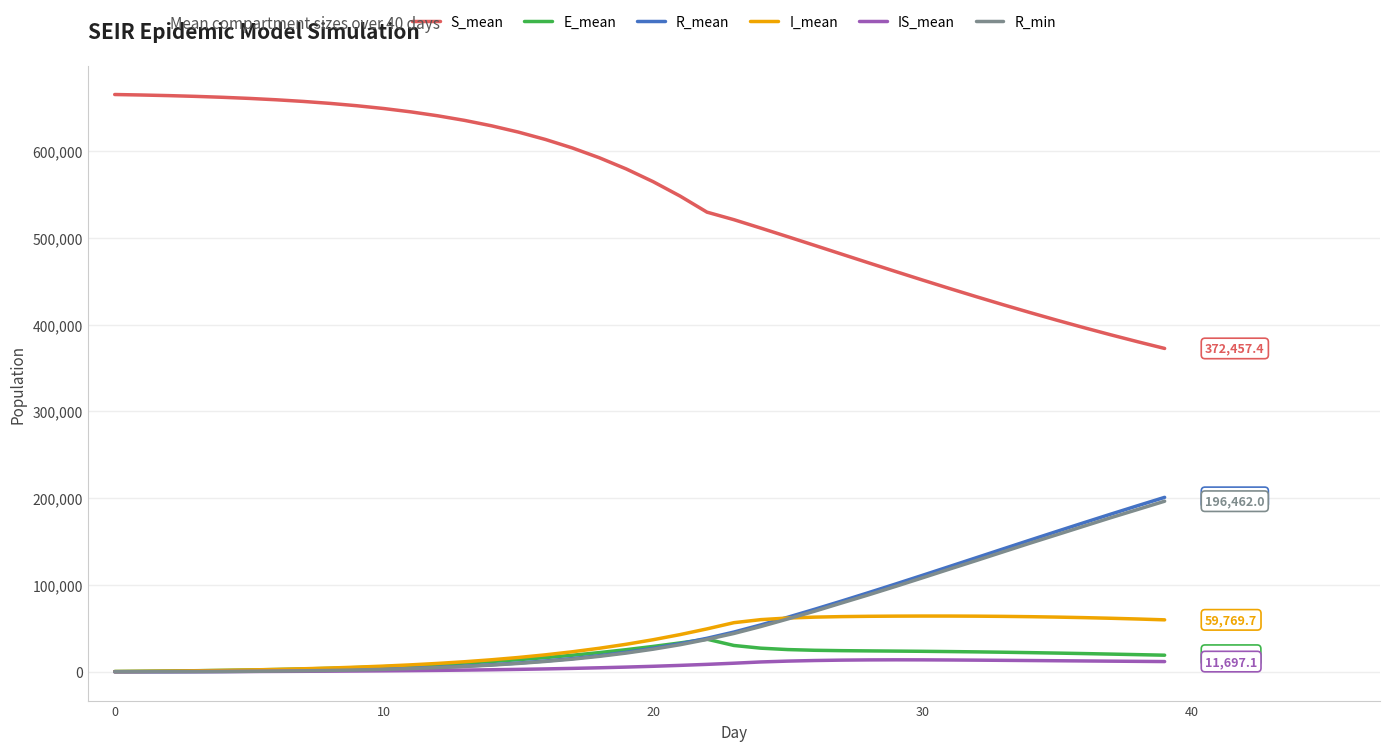

What is the greatest value displayed?

665013.0